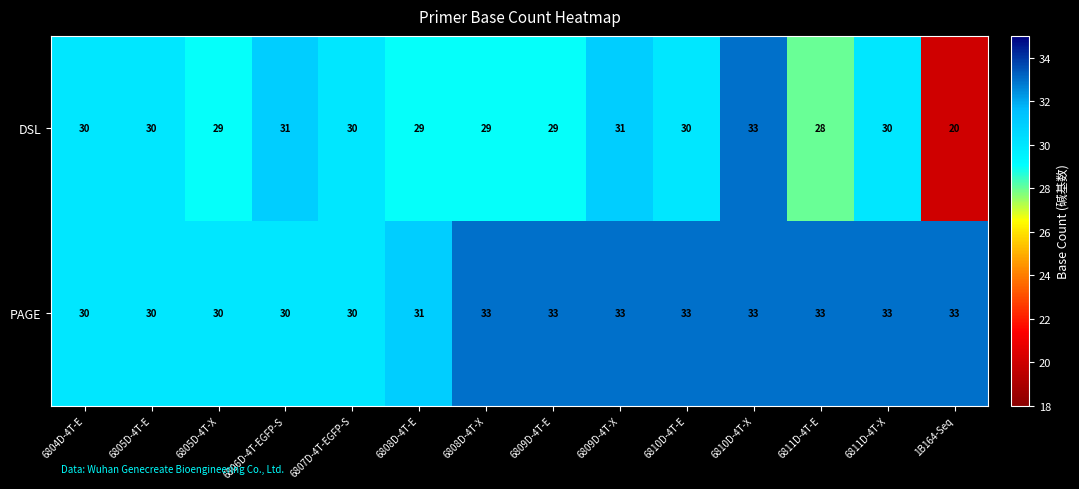

What is the spread (max minus min) of values at 6809D-4T-E?

4